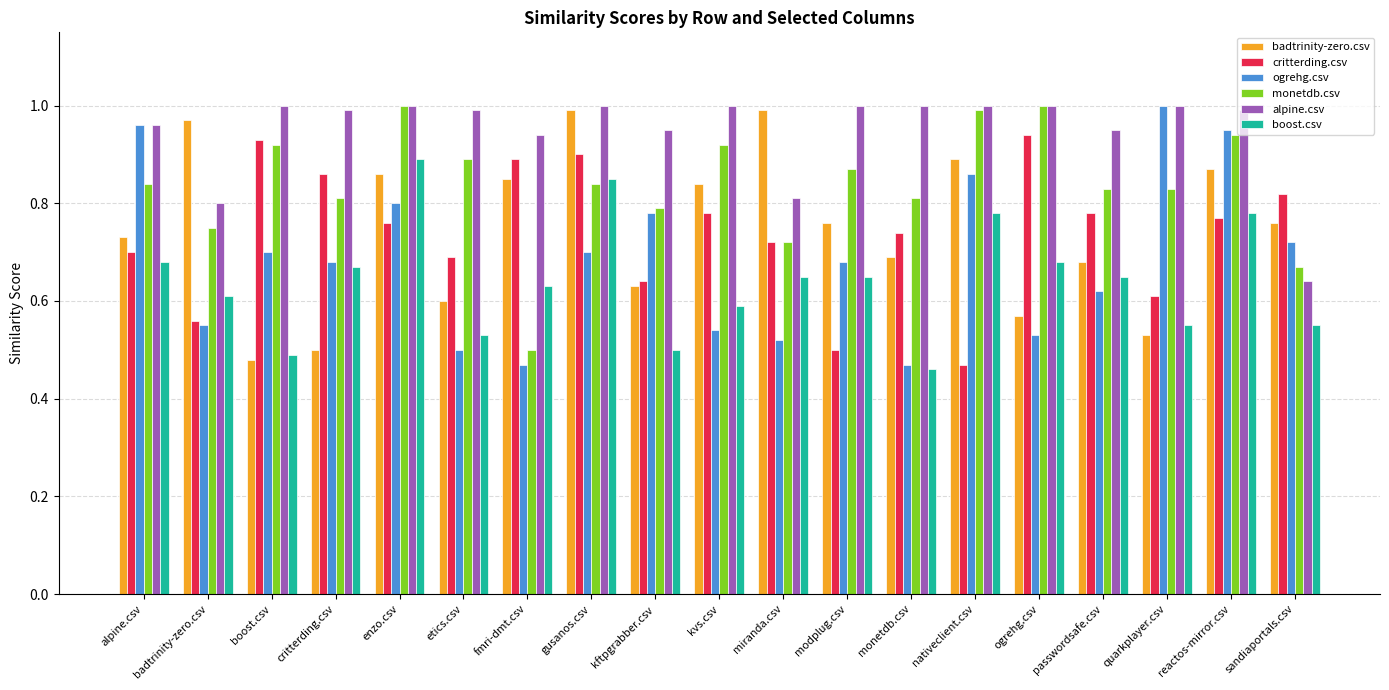

What is the total value across all series at modplug.csv?

4.5